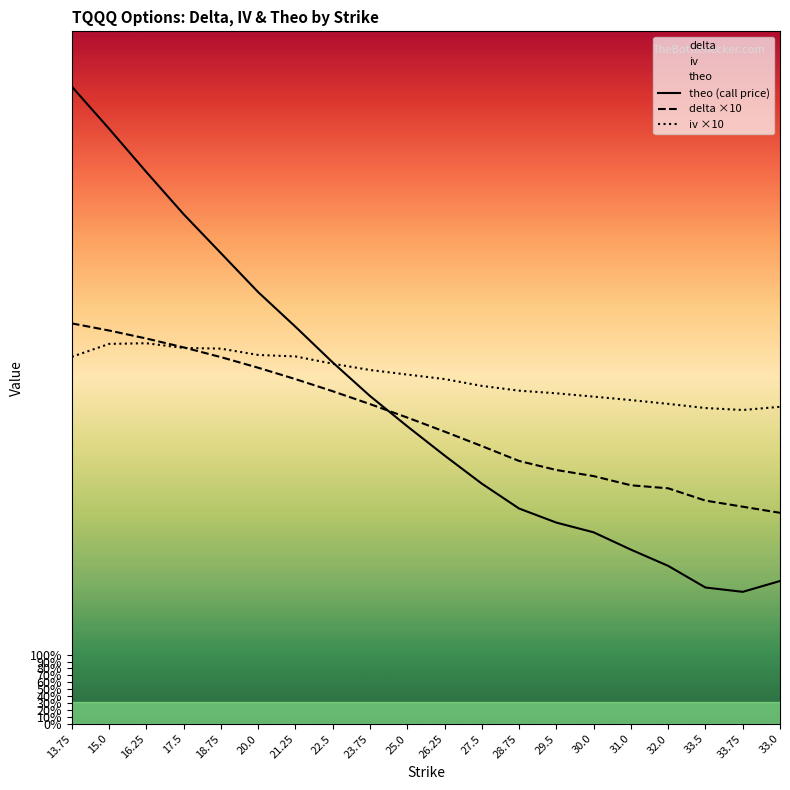

Does the chart have visible grid lines?

No